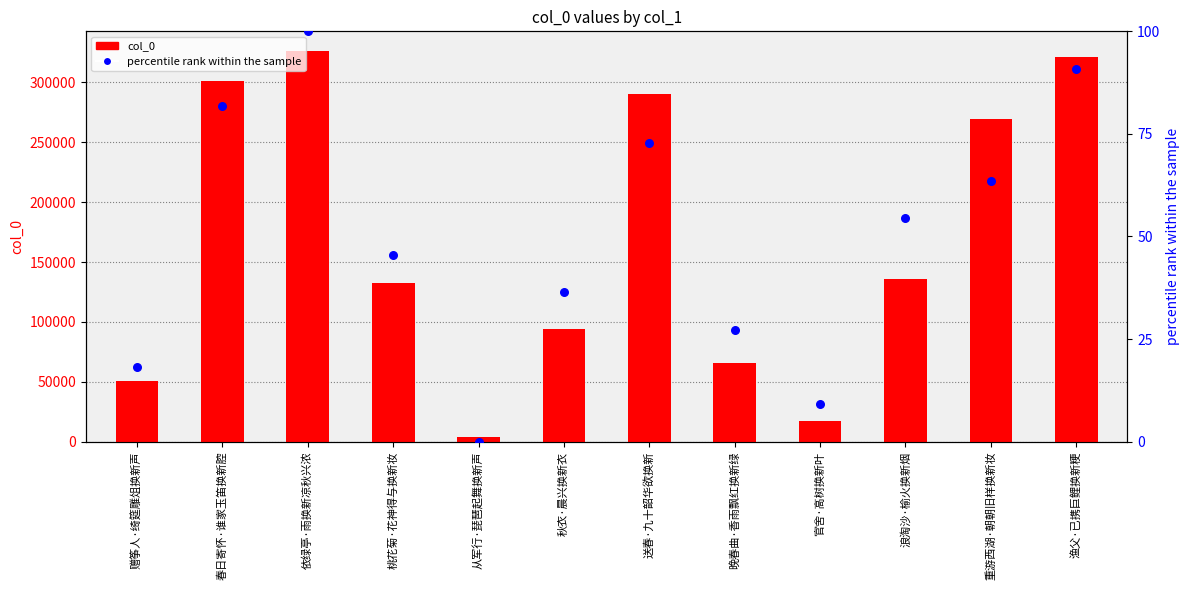

What is the total value across all series at 依绿亭·雨换新凉秋兴浓?

326510.0